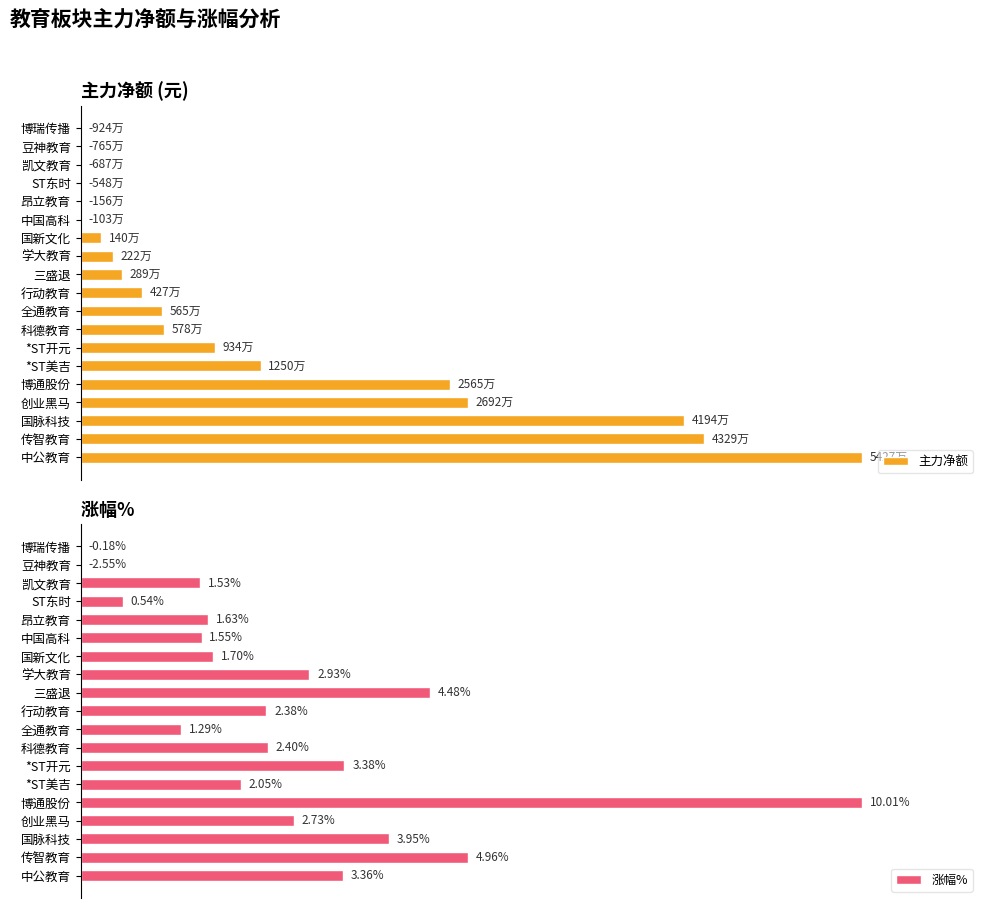

Count the number of data series in this chart.

2